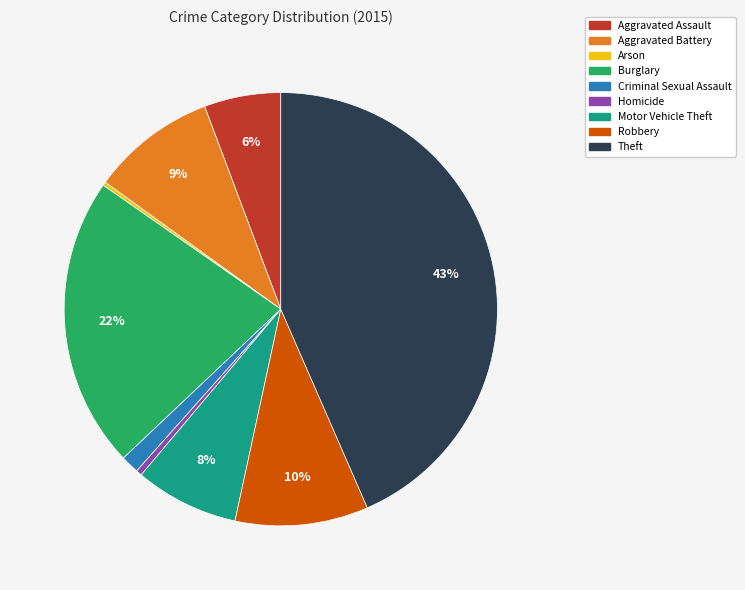

The Burglary slice represents 22% of the pie. True or false?

True